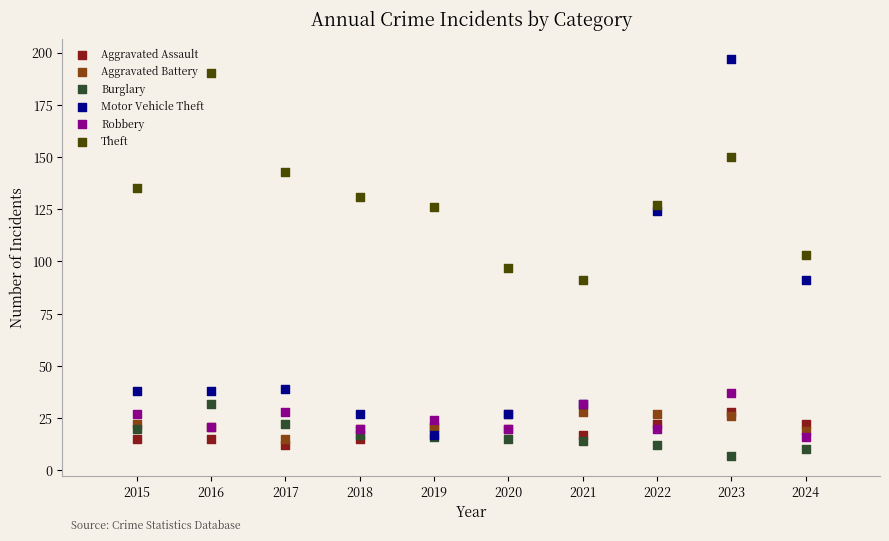

In the Motor Vehicle Theft series, what Y value is closest to 107?

91